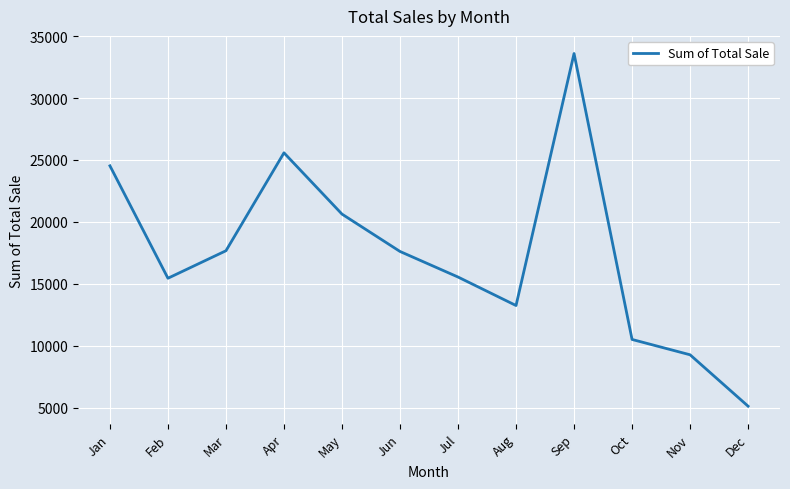

What is the ratio of the value at Sep to the value at Jul?

2.2